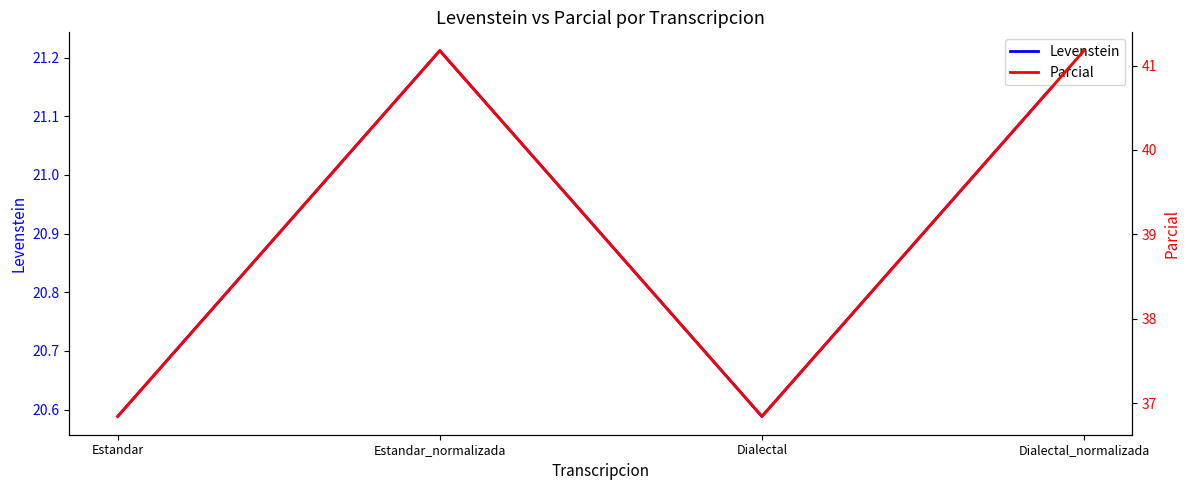

Does the chart have visible grid lines?

No